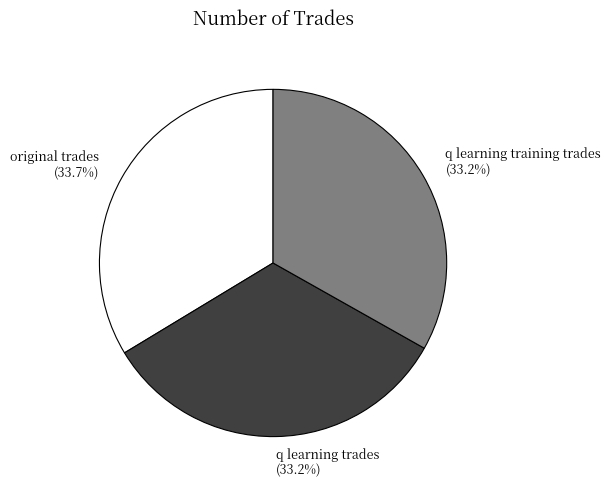

Is it true that q learning training trades is 33% of the pie?

True